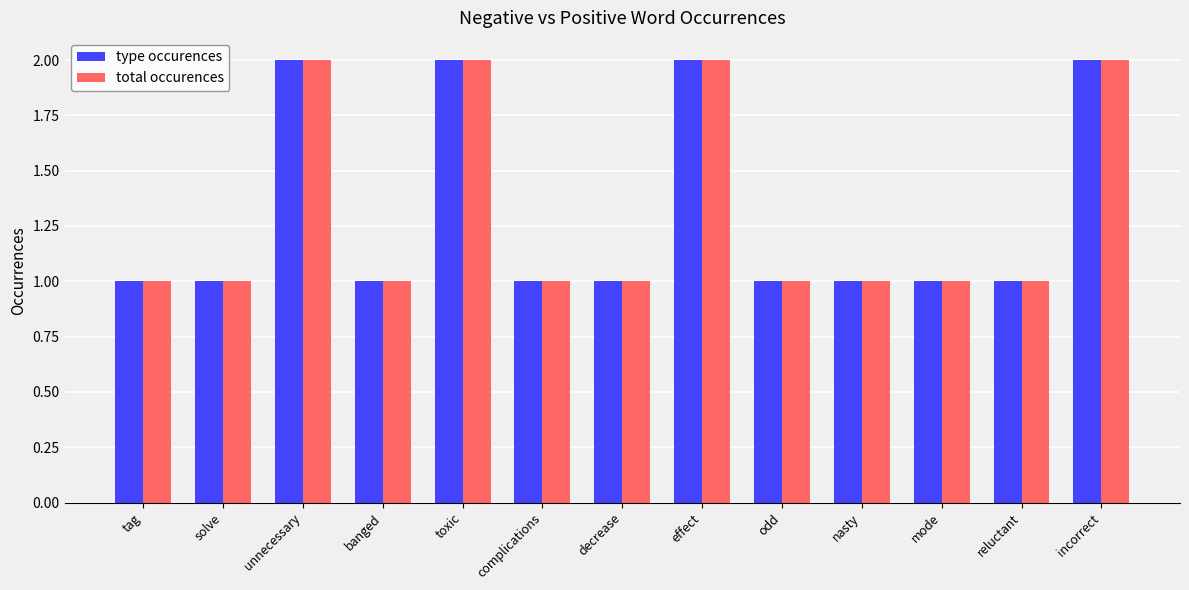

Reading right to left, list all the values displayed in this chart.

type occurences: incorrect=2	reluctant=1	mode=1	nasty=1	odd=1	effect=2	decrease=1	complications=1	toxic=2	banged=1	unnecessary=2	solve=1	tag=1
total occurences: incorrect=2	reluctant=1	mode=1	nasty=1	odd=1	effect=2	decrease=1	complications=1	toxic=2	banged=1	unnecessary=2	solve=1	tag=1